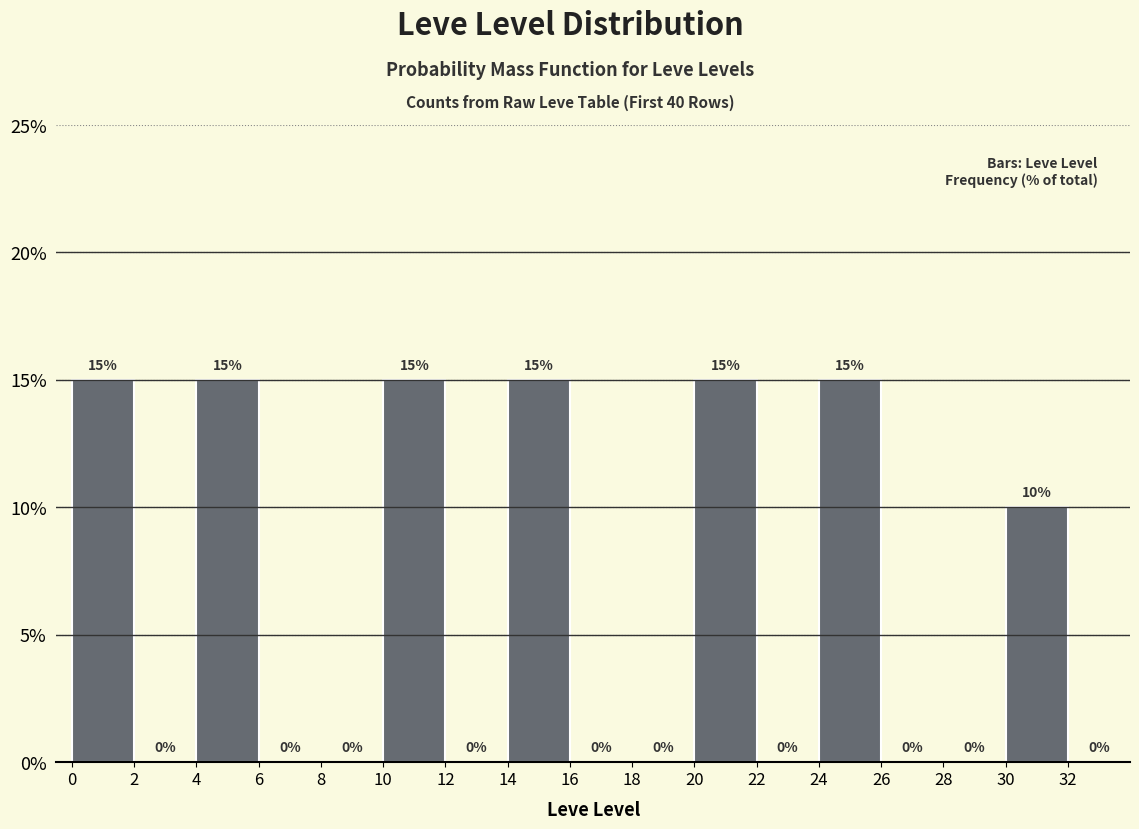

Reading left to right, transcribe this chart: for each bar, give the range it covers on the x-axis and its height.

0 to 2: 15
2 to 4: 0
4 to 6: 15
6 to 8: 0
8 to 10: 0
10 to 12: 15
12 to 14: 0
14 to 16: 15
16 to 18: 0
18 to 20: 0
20 to 22: 15
22 to 24: 0
24 to 26: 15
26 to 28: 0
28 to 30: 0
30 to 32: 10
32 to 34: 0